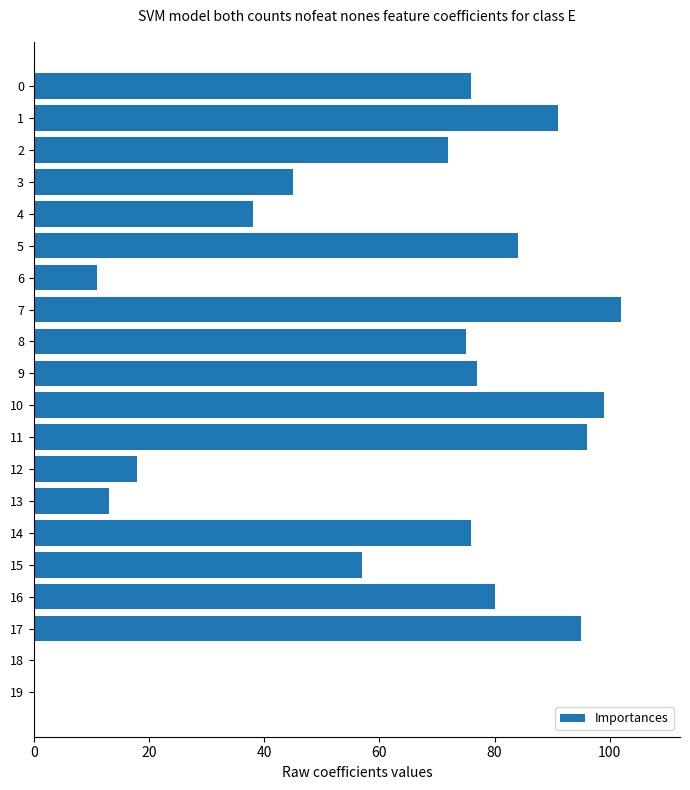

Is it true that the value at 2 is 29?

False